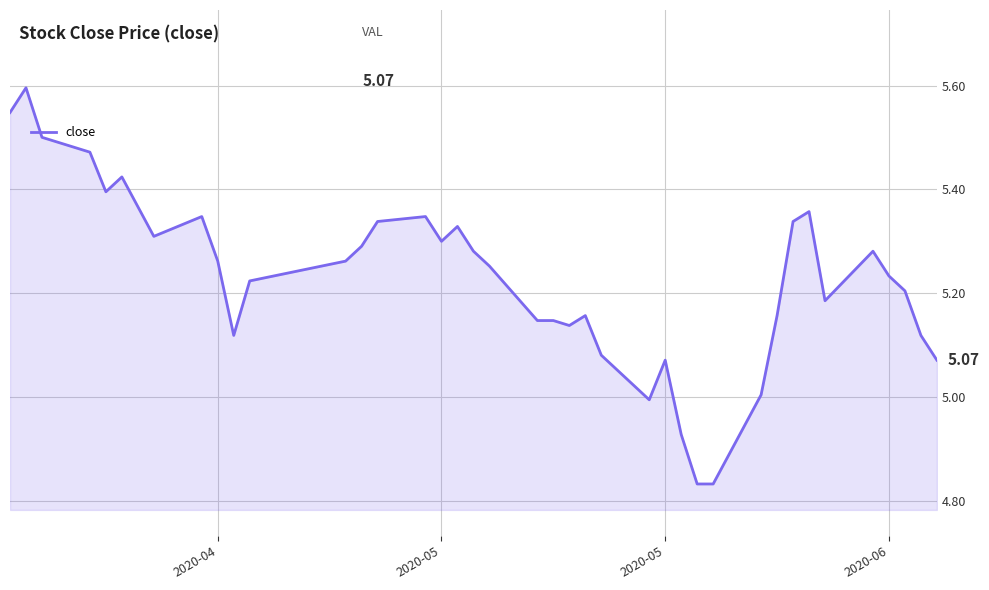

What is the difference between the maximum and minimum values?

0.8